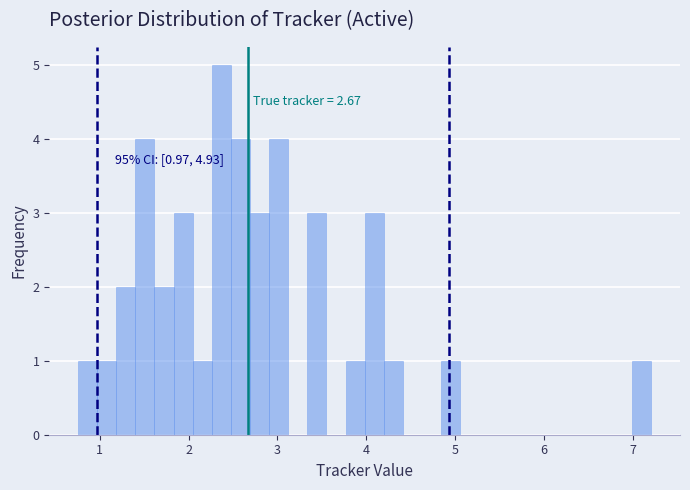

Read against the x-axis, roughly where is the centre of the tallest bar?

2.4